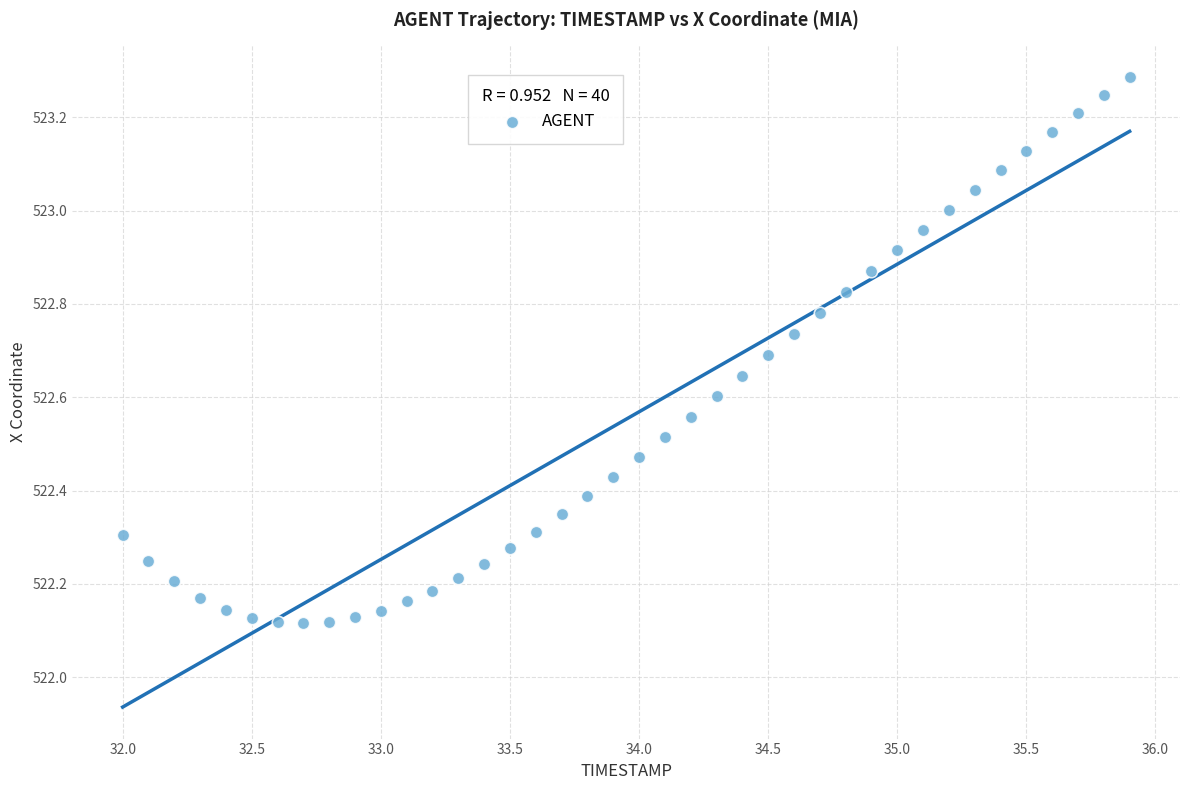

What is the range of Y values (max minus min)?

1.2